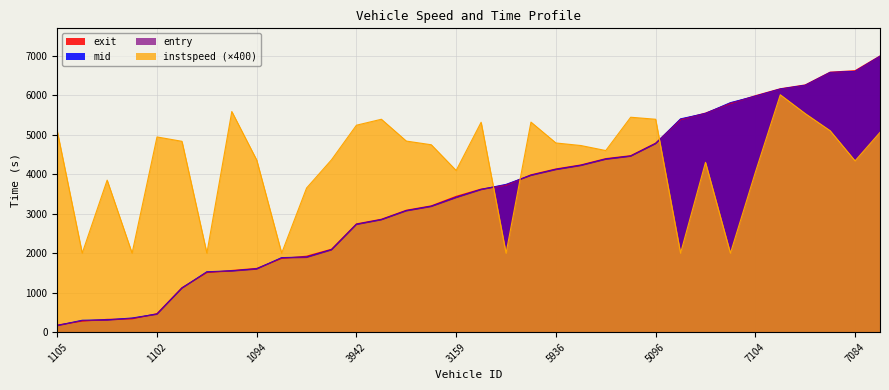

What is the minimum value for mid?

170.3